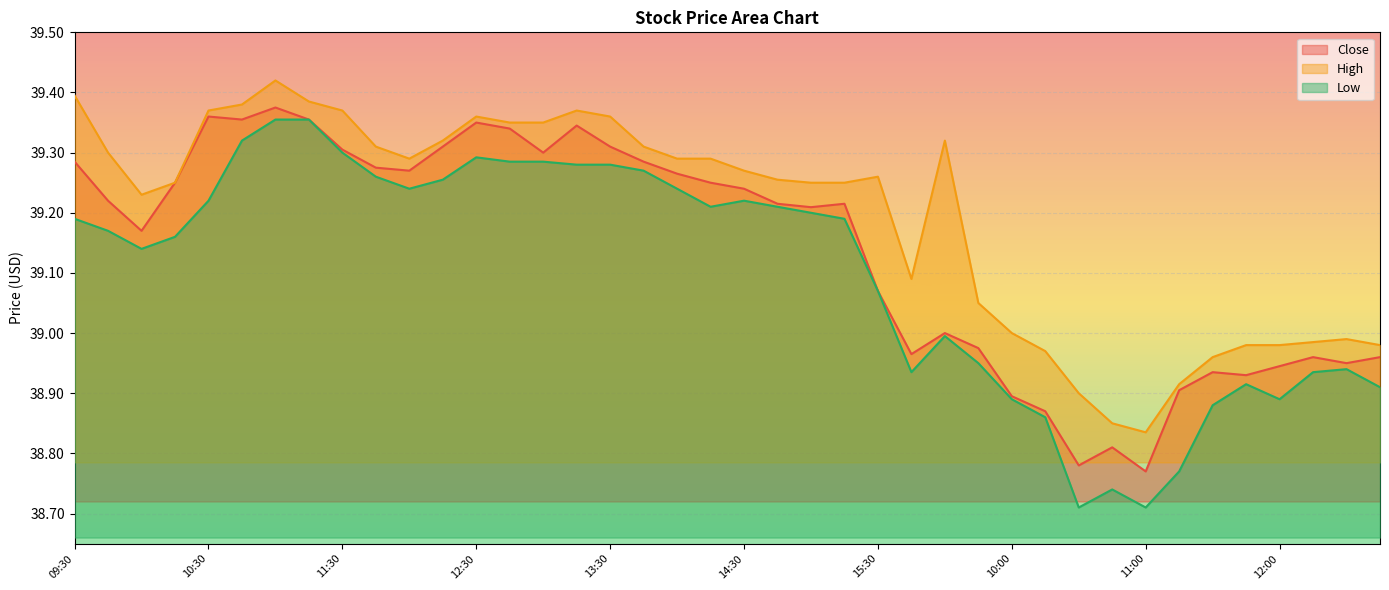

Which series has the largest total across all categories?

High